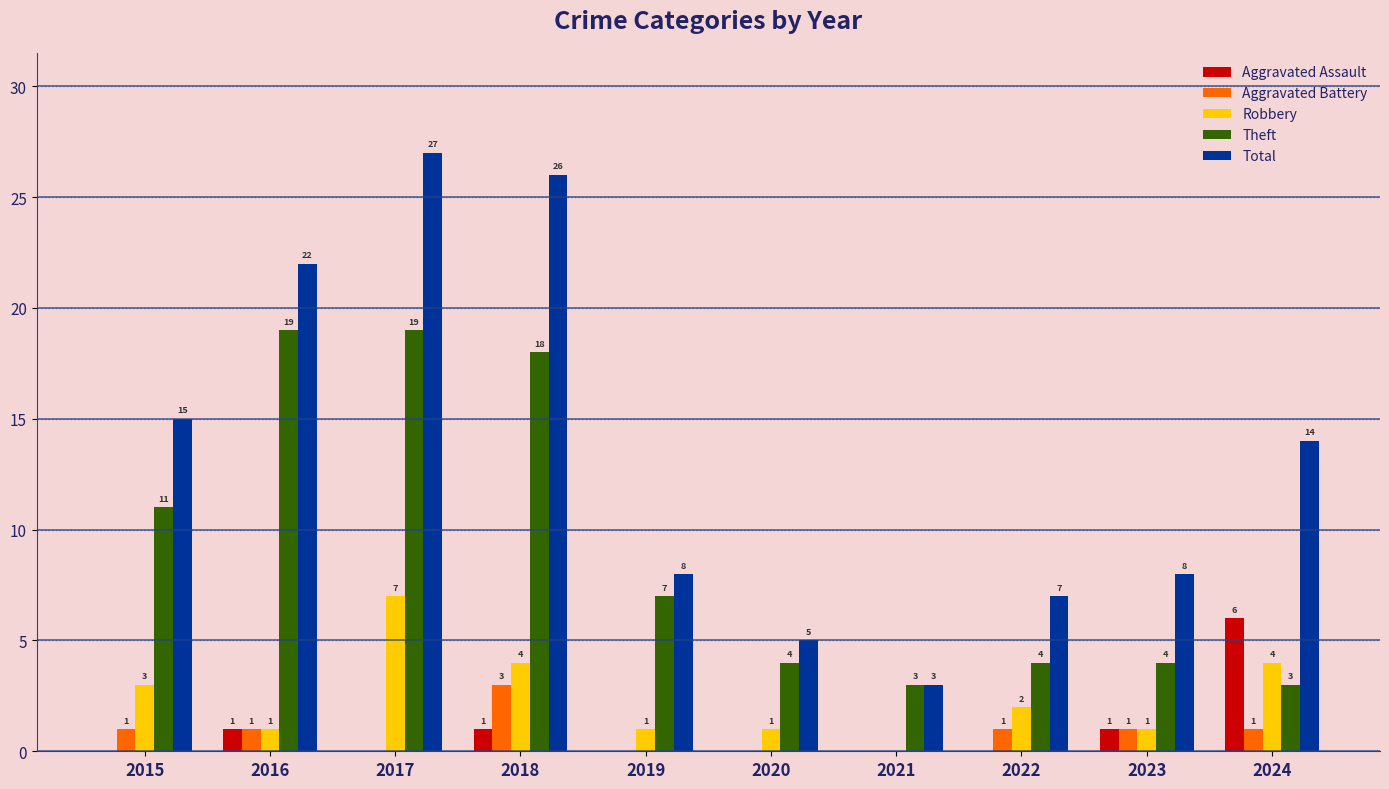

At which category is the sum across all series the highest?

2017